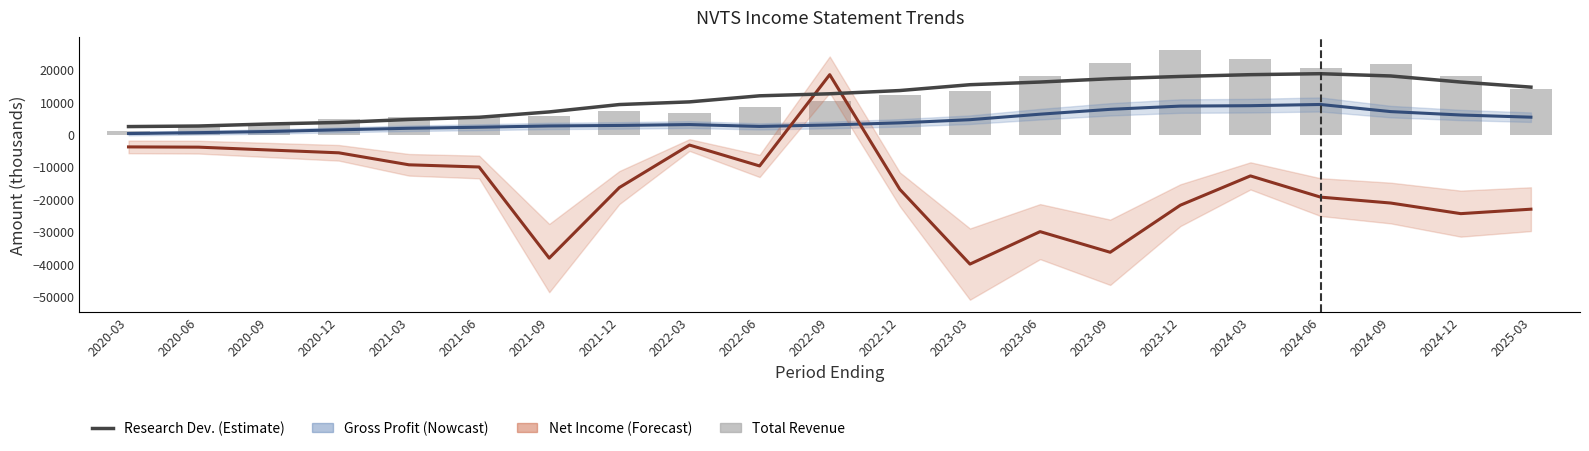

What is the total value across all series at 2022-12?

25875